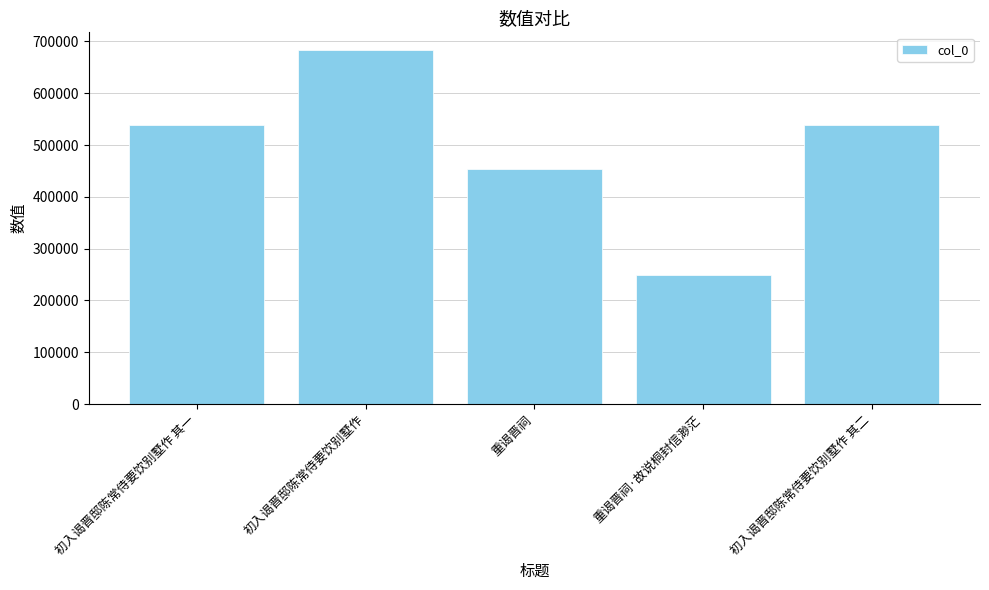

What position from the left is 初入谒晋邸陈常侍要饮别墅作?

2